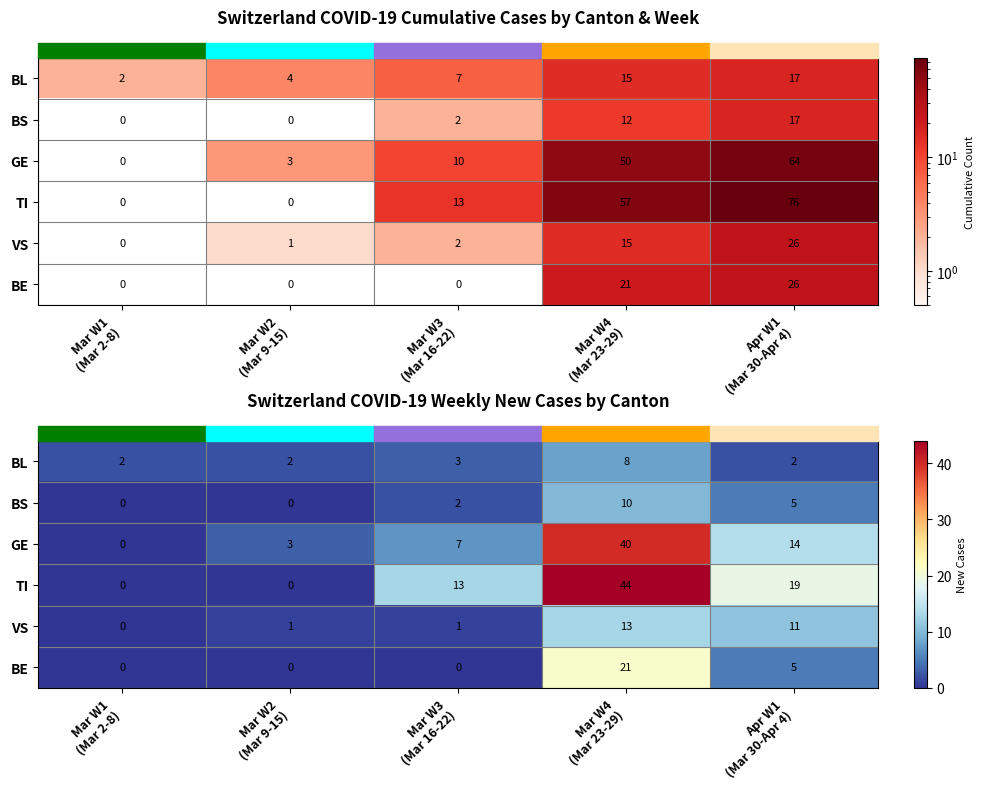

Between Mar W2
(Mar 9-15) and Mar W3
(Mar 16-22), which is larger?

Mar W3
(Mar 16-22)